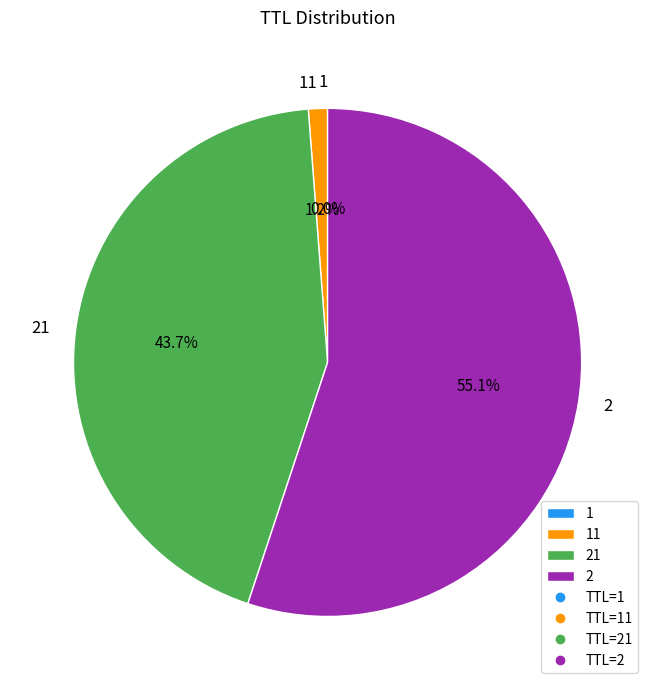

How much of the chart is everything except 2?

44.9%